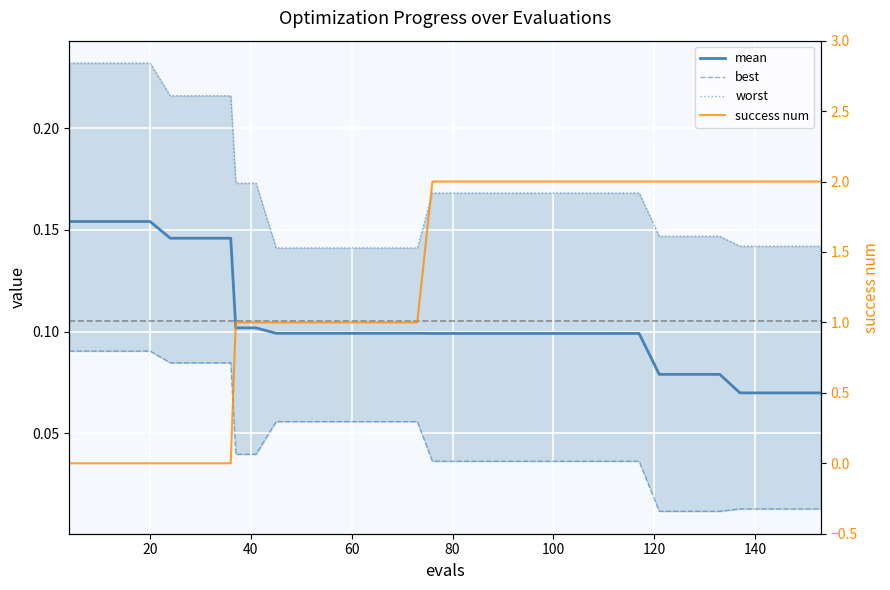

At how many categories does at least one series exceed 0?

40